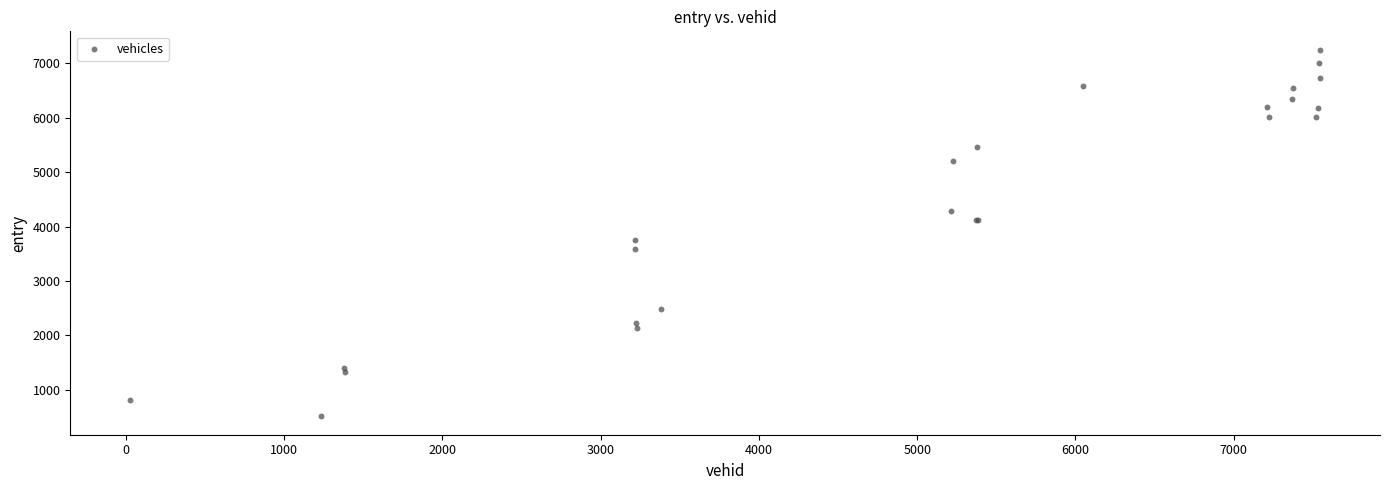

What Y value in the scatter plot is closest to 3881?

3753.5